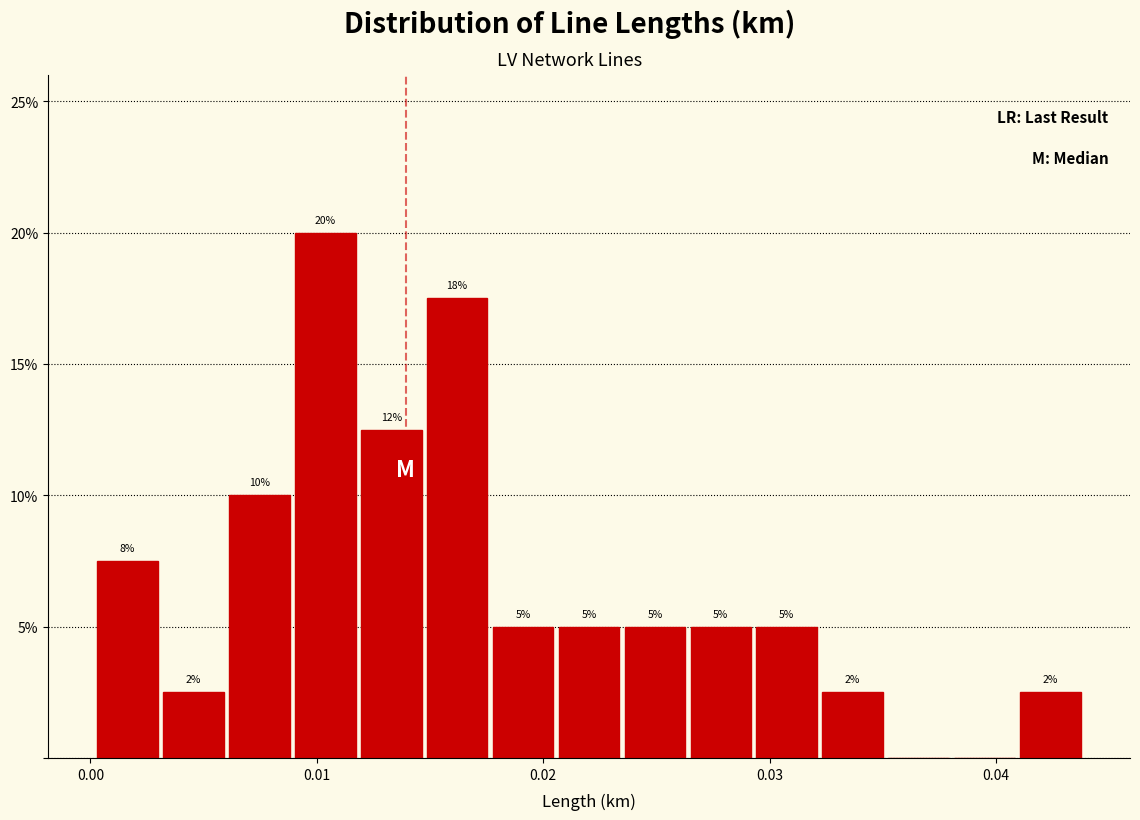

Read against the x-axis, roughly where is the centre of the tallest bar?

0.010